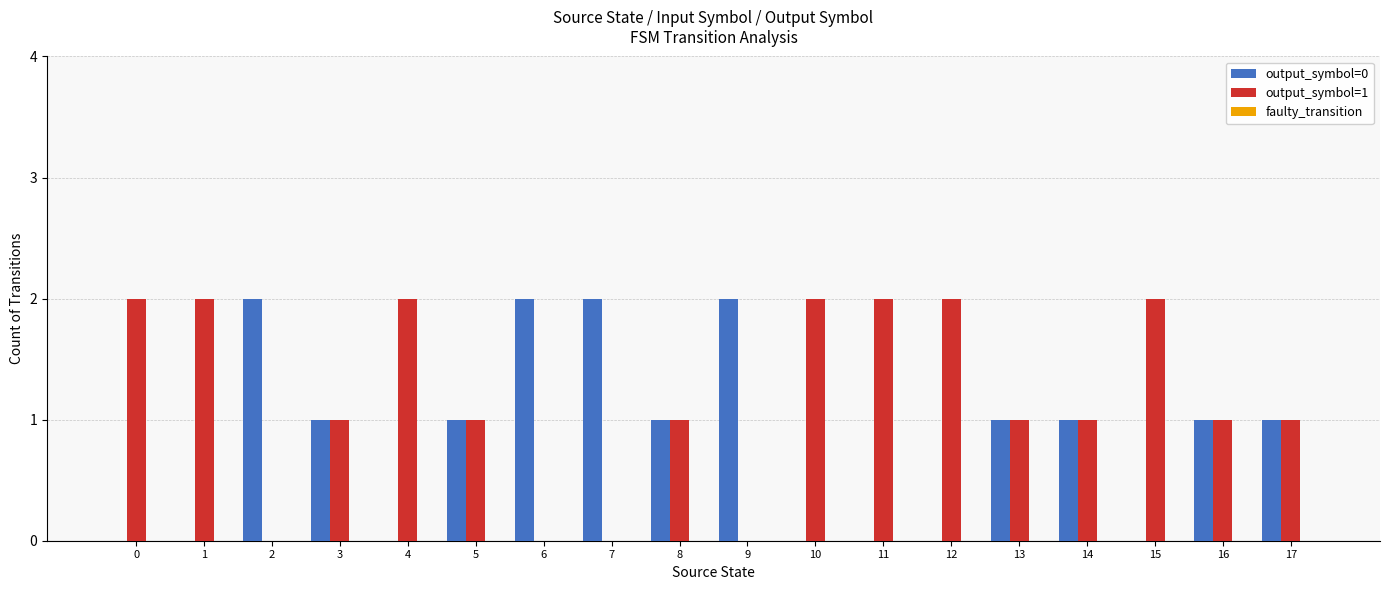

What is the difference between the output_symbol=0 values at 13 and 0?

1